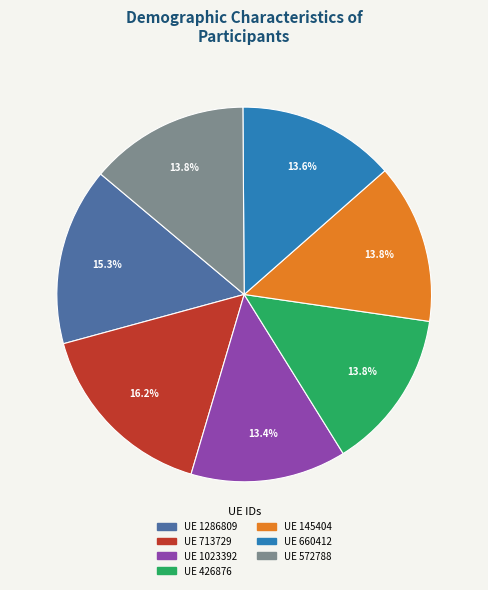

Is there any slice that represents more than half of the pie?

No